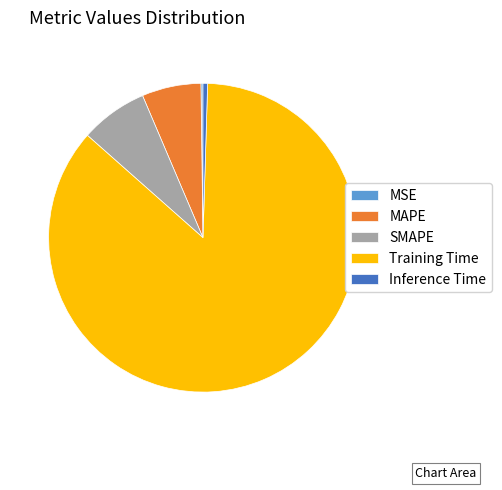

Do SMAPE and MAPE together represent more than half of the pie?

No